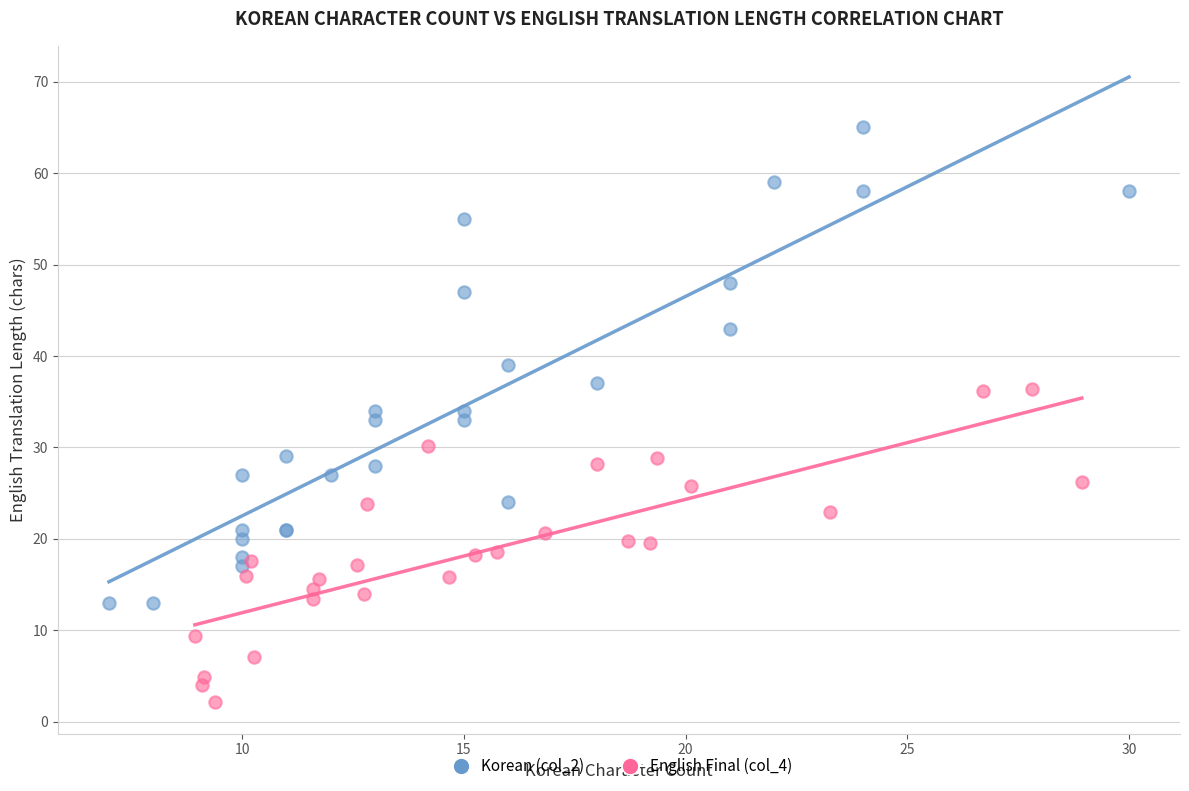

Which series reaches the minimum Y coordinate?

English Final (col_4)